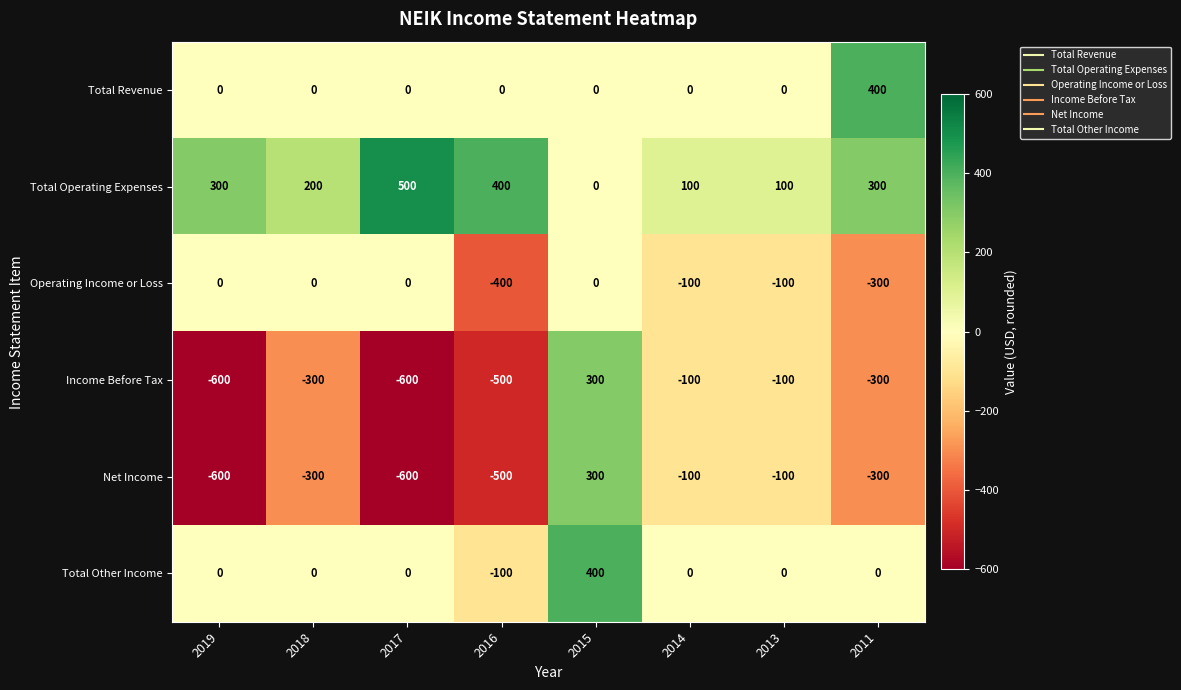

What is the difference between the maximum and second lowest values in the Total Operating Expenses series?

400